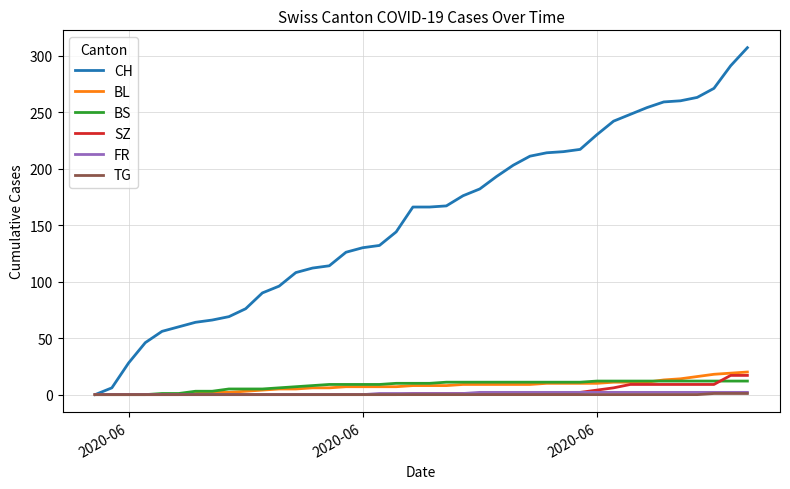

Is this an area chart (filled region under the line)?

No